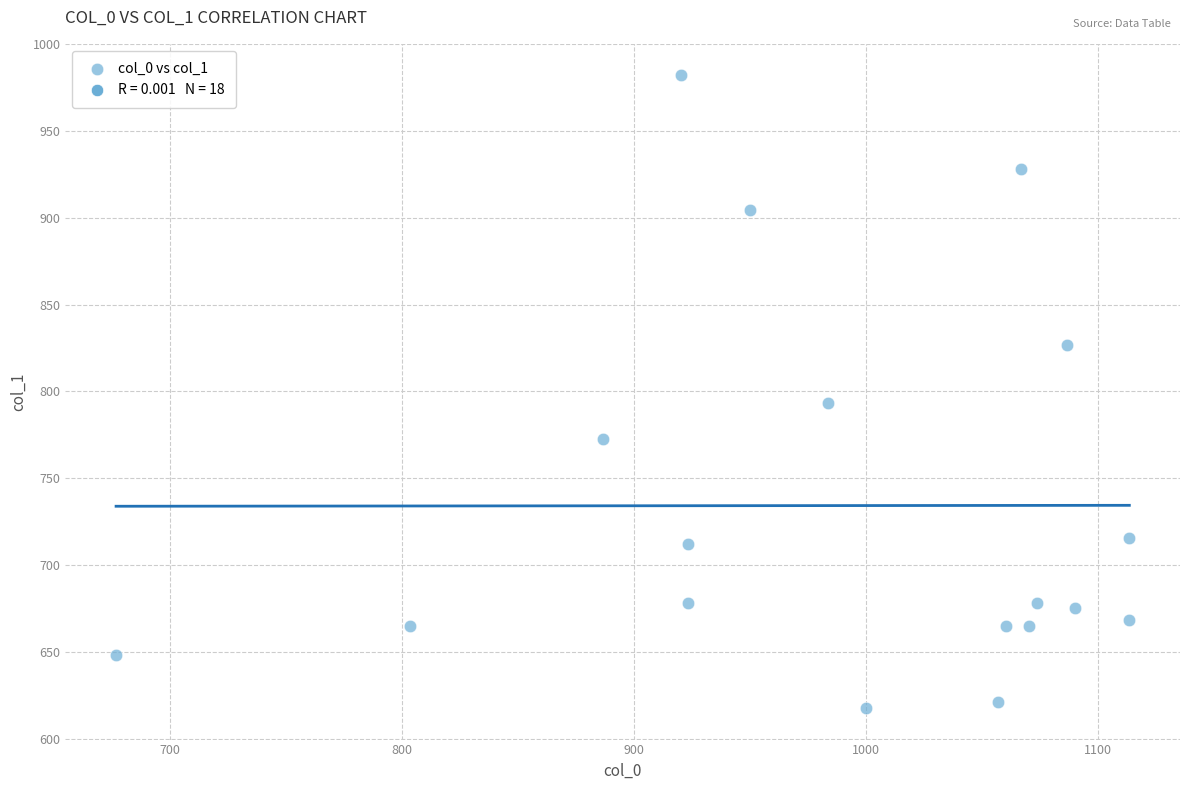

What Y value in the scatter plot is closest to 799?

793.1